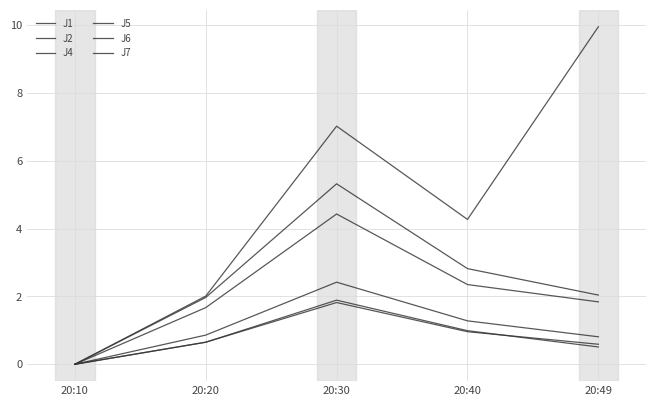

How many lines are shown in the chart?

6